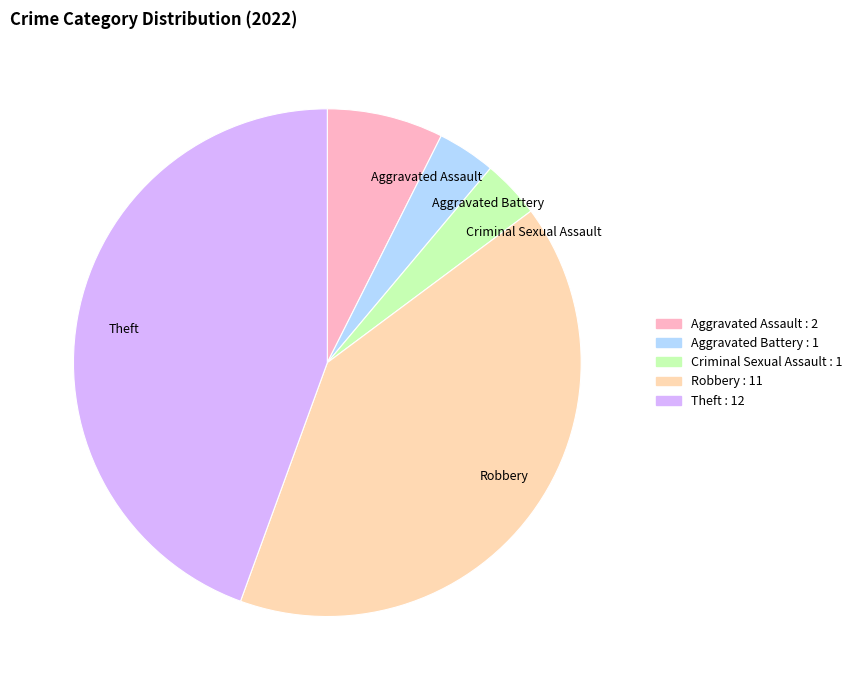

Which slice is the largest?

Theft